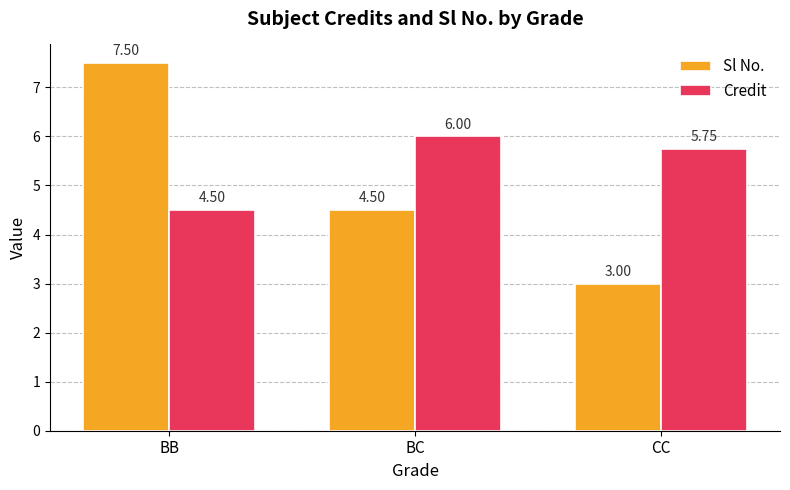

Read the Credit value at BC.

6.0